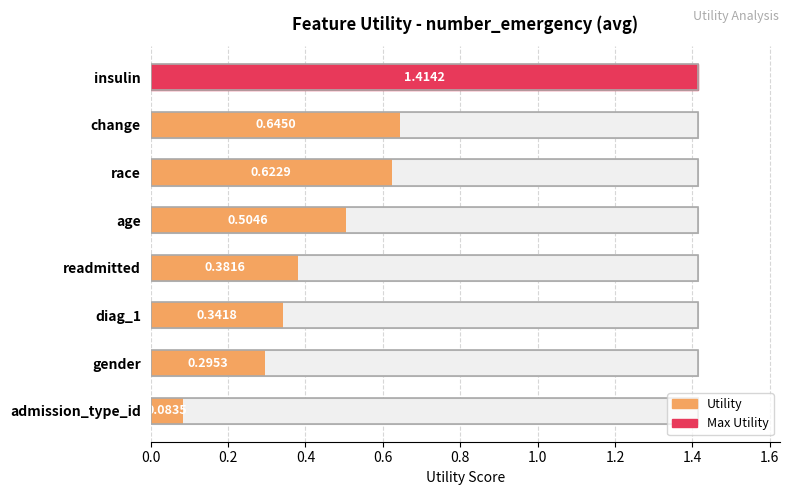

What position from the left is age?

4